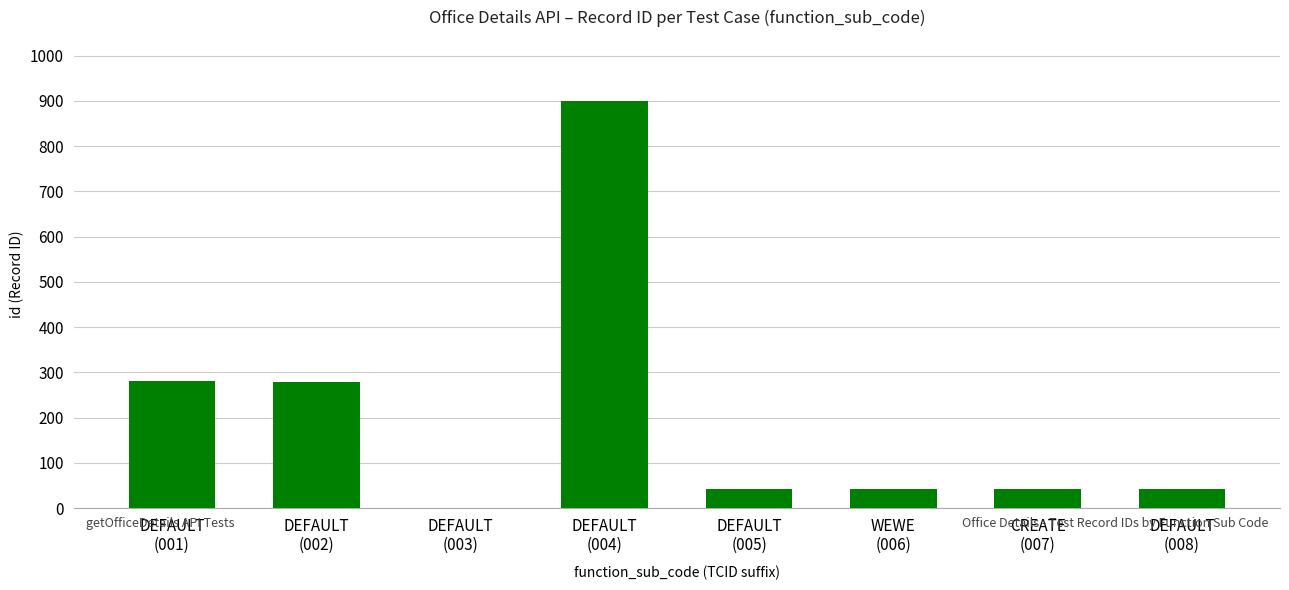

At which label does the data first exceed 42?

DEFAULT
(001)